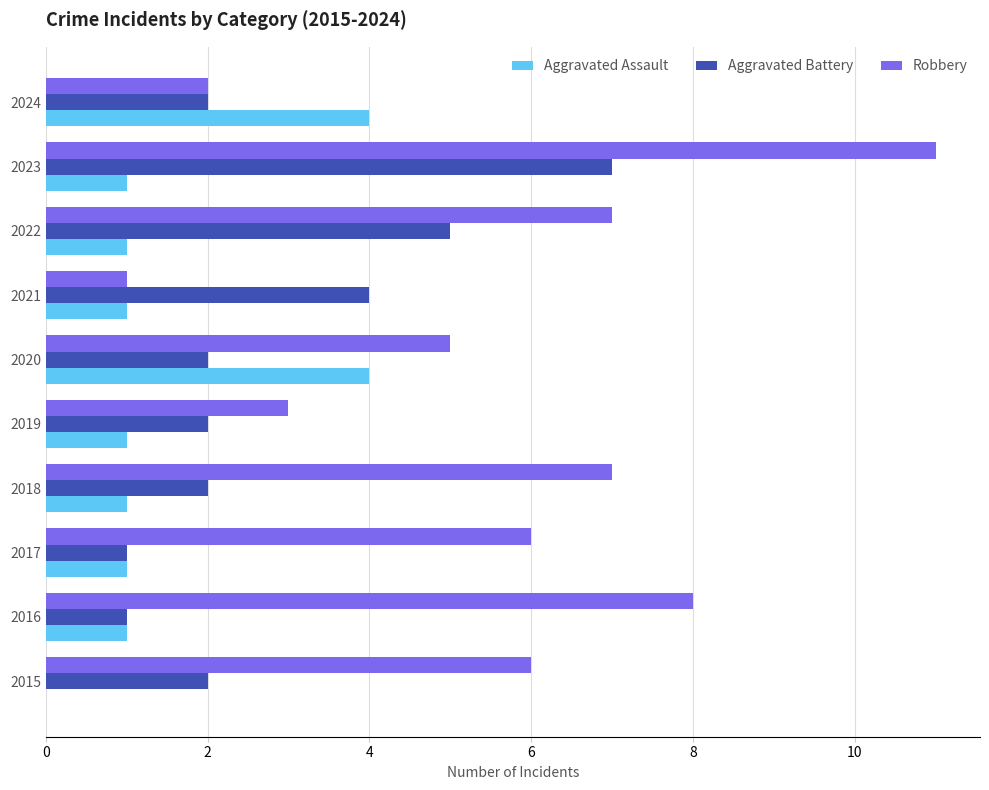

The value of Aggravated Assault at 2019 is 1. True or false?

True